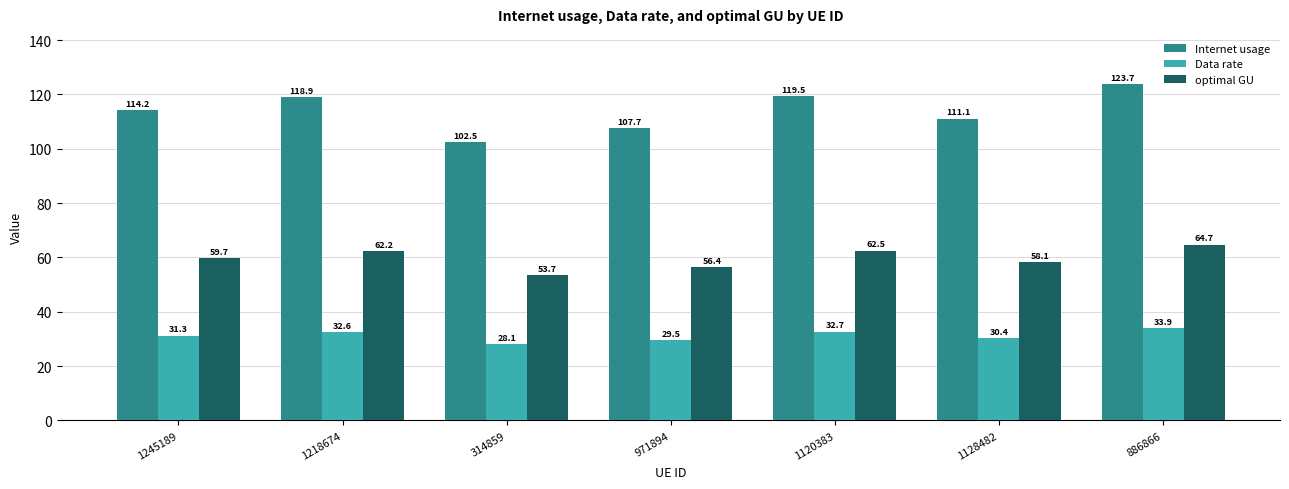

What are all the series names shown in the legend?

Internet usage, Data rate, optimal GU